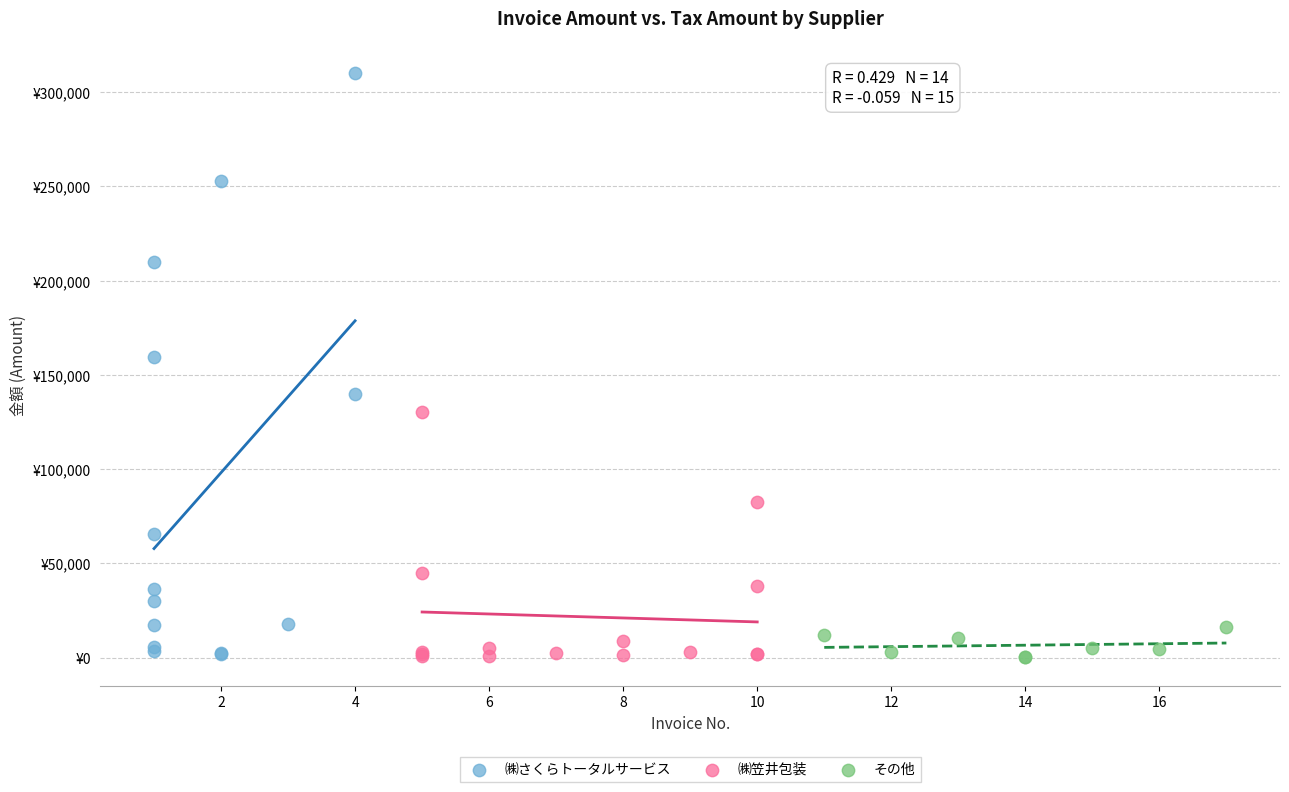

Which series reaches the maximum Y coordinate?

㈱さくらトータルサービス